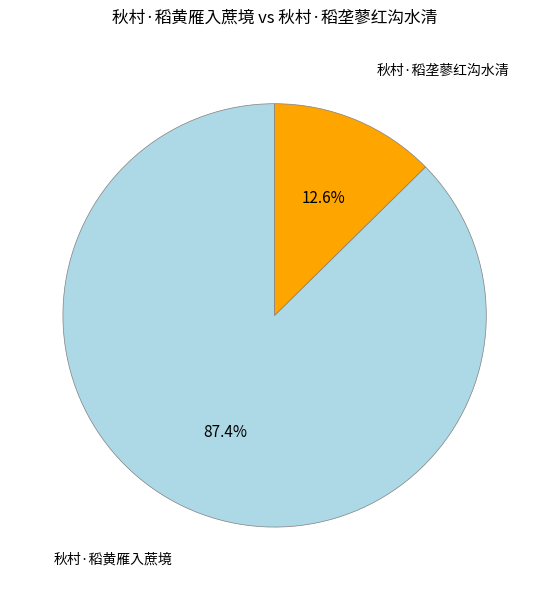

Which has a higher value, 秋村·稻垄蓼红沟水清 or 秋村·稻黄雁入蔗境?

秋村·稻黄雁入蔗境